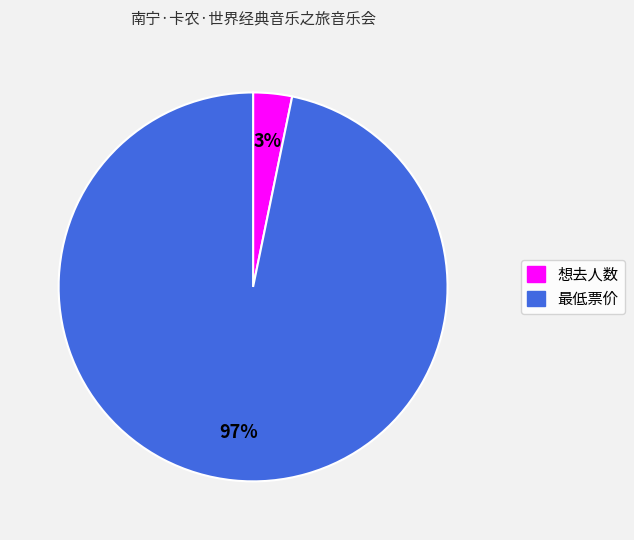

Is the sum of 3% and 97% greater than half?

Yes